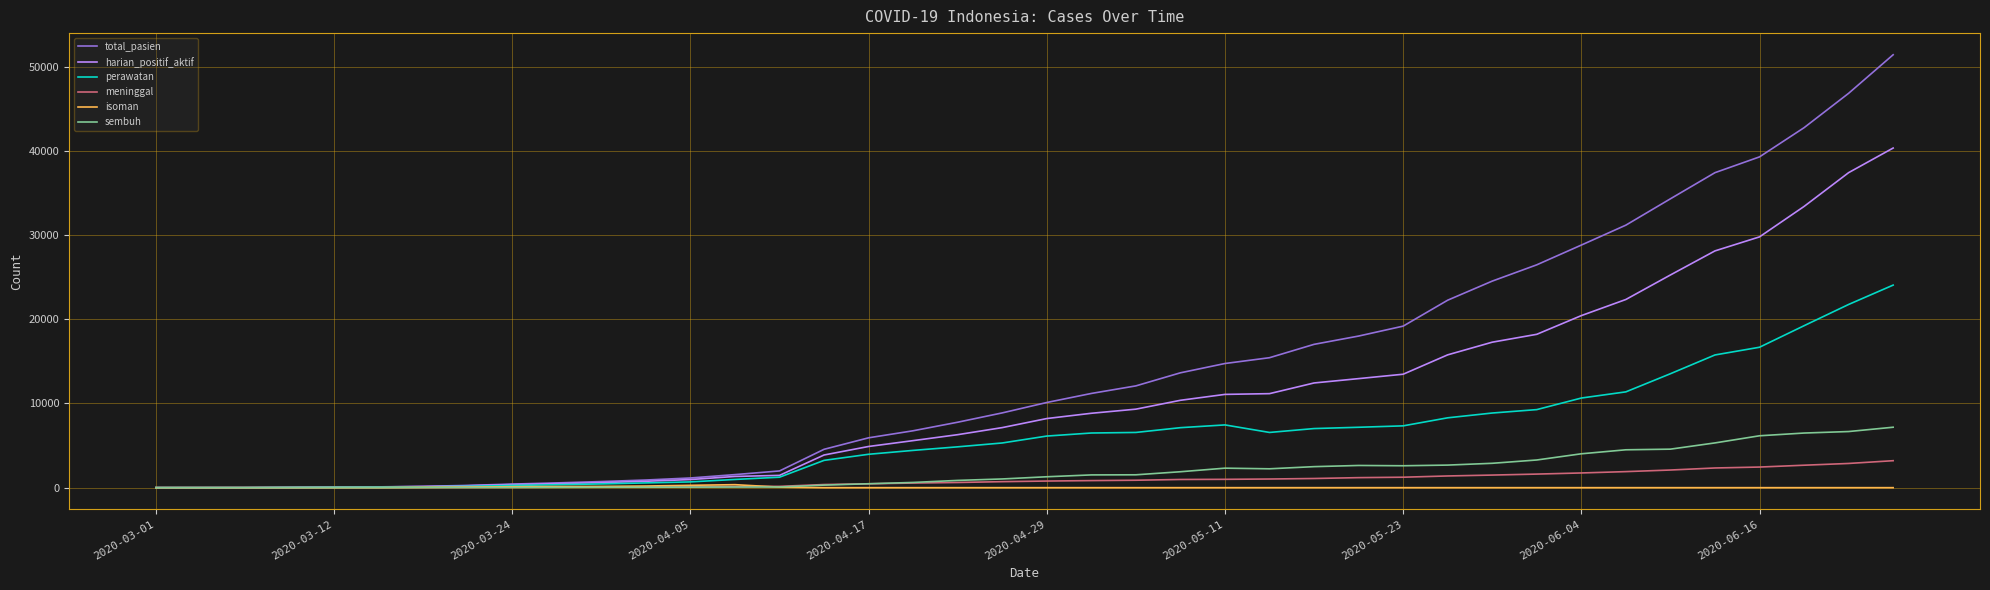

Which series has the largest range (max minus min)?

total_pasien